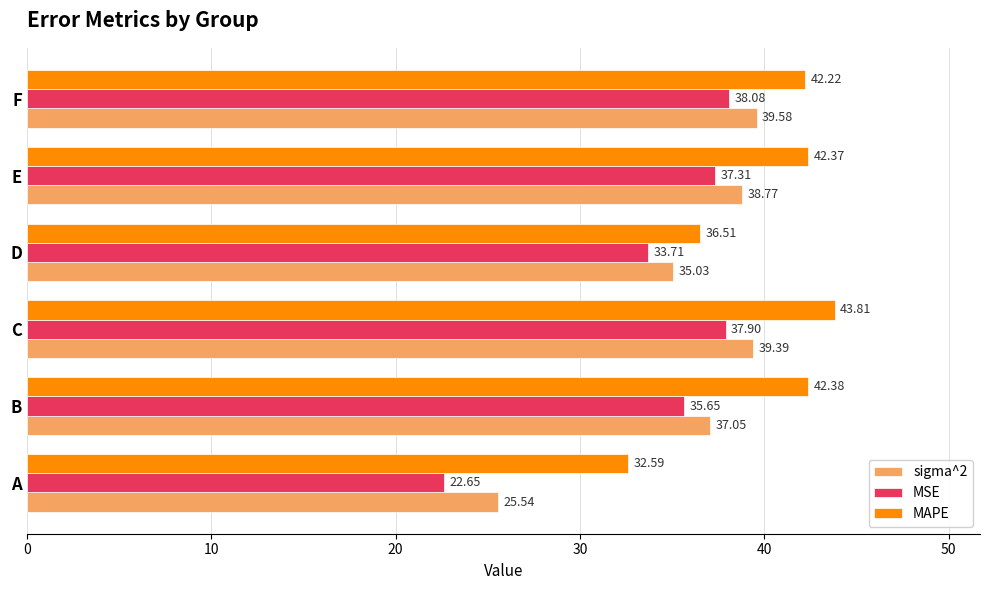

What is the difference between the maximum and minimum values in the MAPE series?

11.2